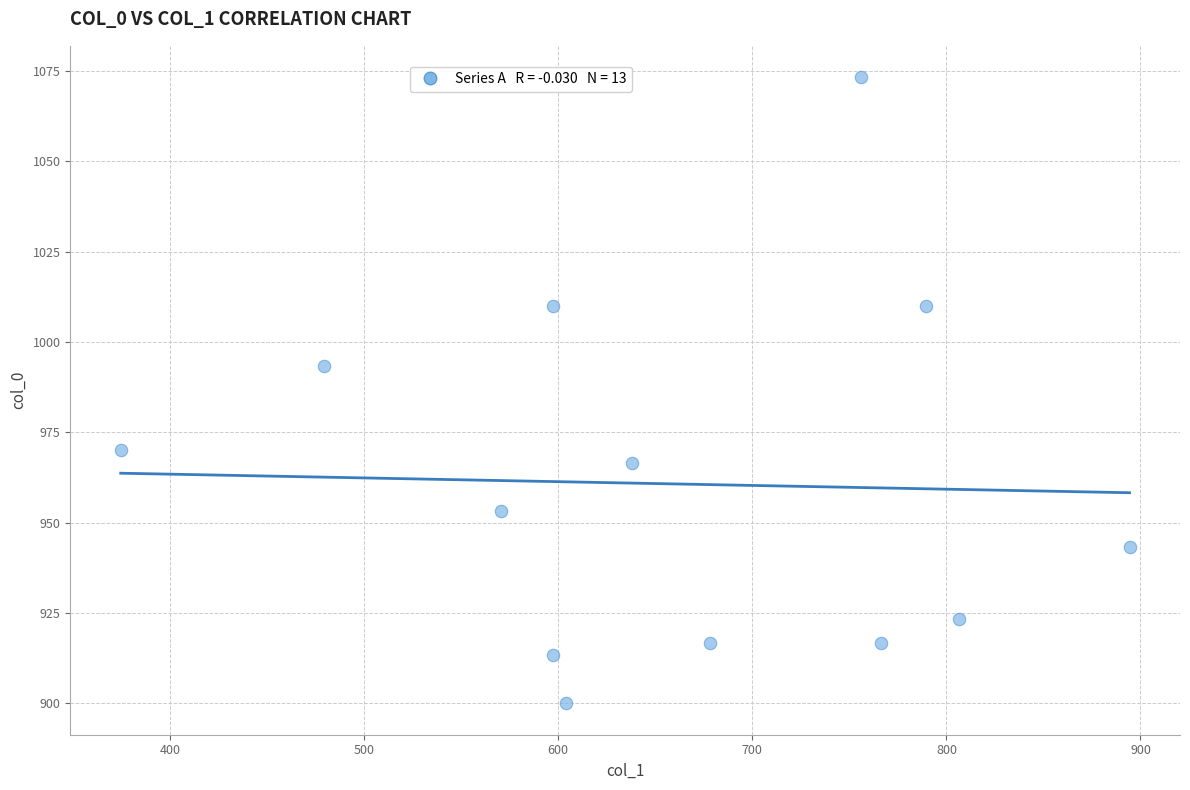

What Y value in the scatter plot is closest to 986?

993.3